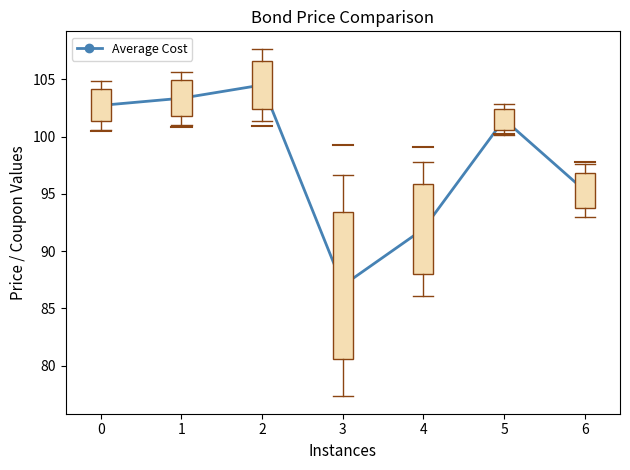

What is the average value?

98.0